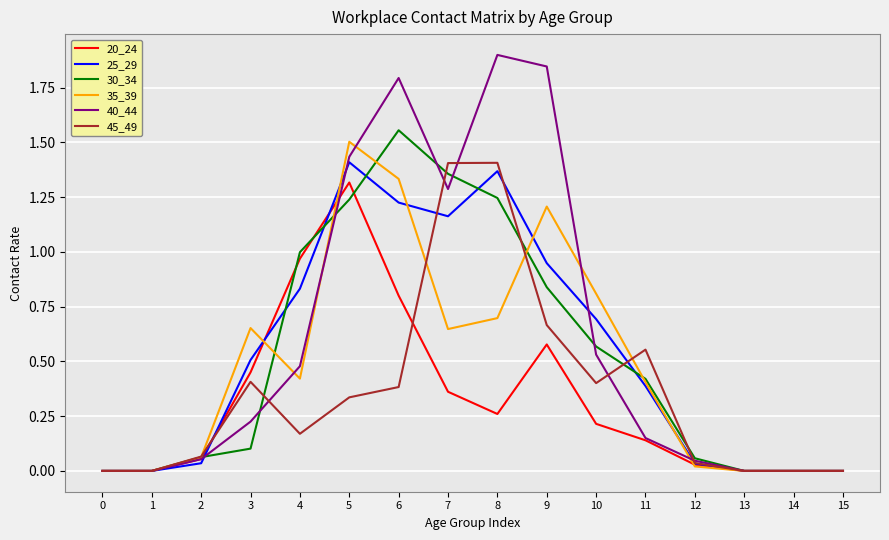

Is the value of 25_29 at 3 greater than the value of 30_34 at 1?

Yes